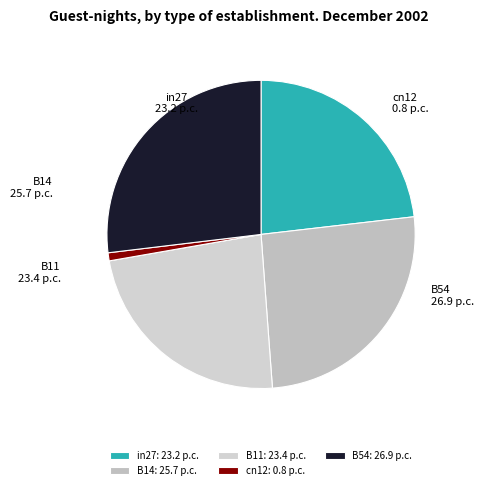

Which has a higher value, B14 or B54?

B54